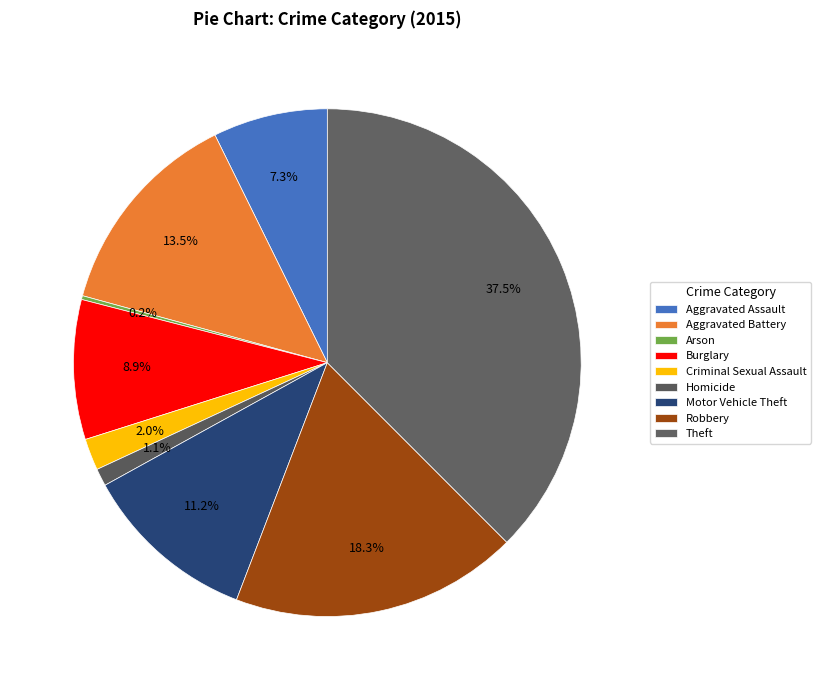

Which has a higher value, Robbery or Motor Vehicle Theft?

Robbery